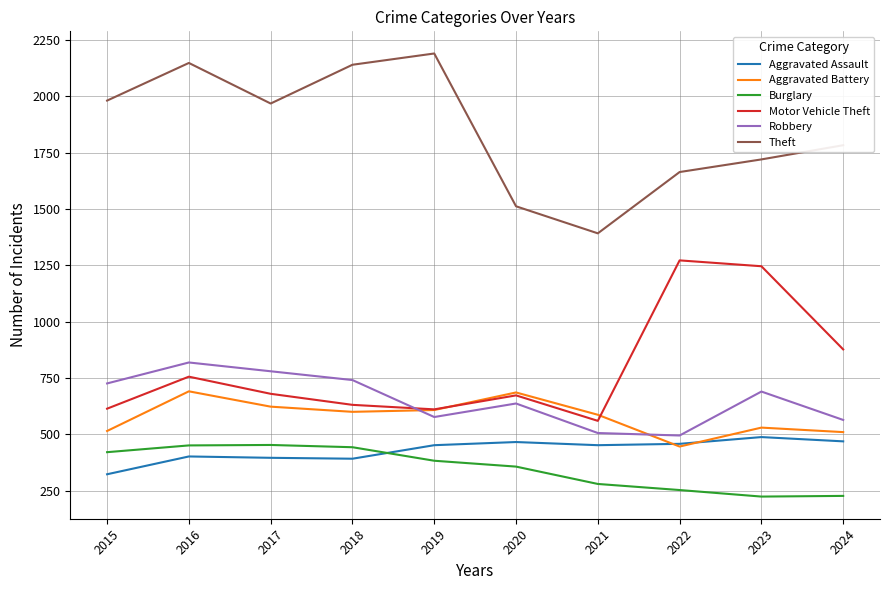

The value of Aggravated Battery at 2018 is 600. True or false?

True